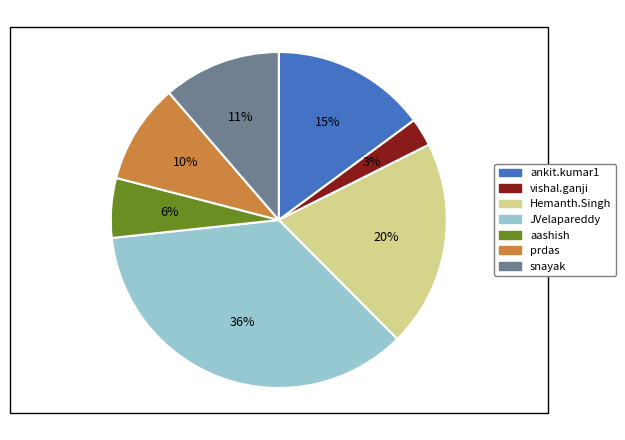

To the nearest percent, what portion does vishal.ganji represent?

3%